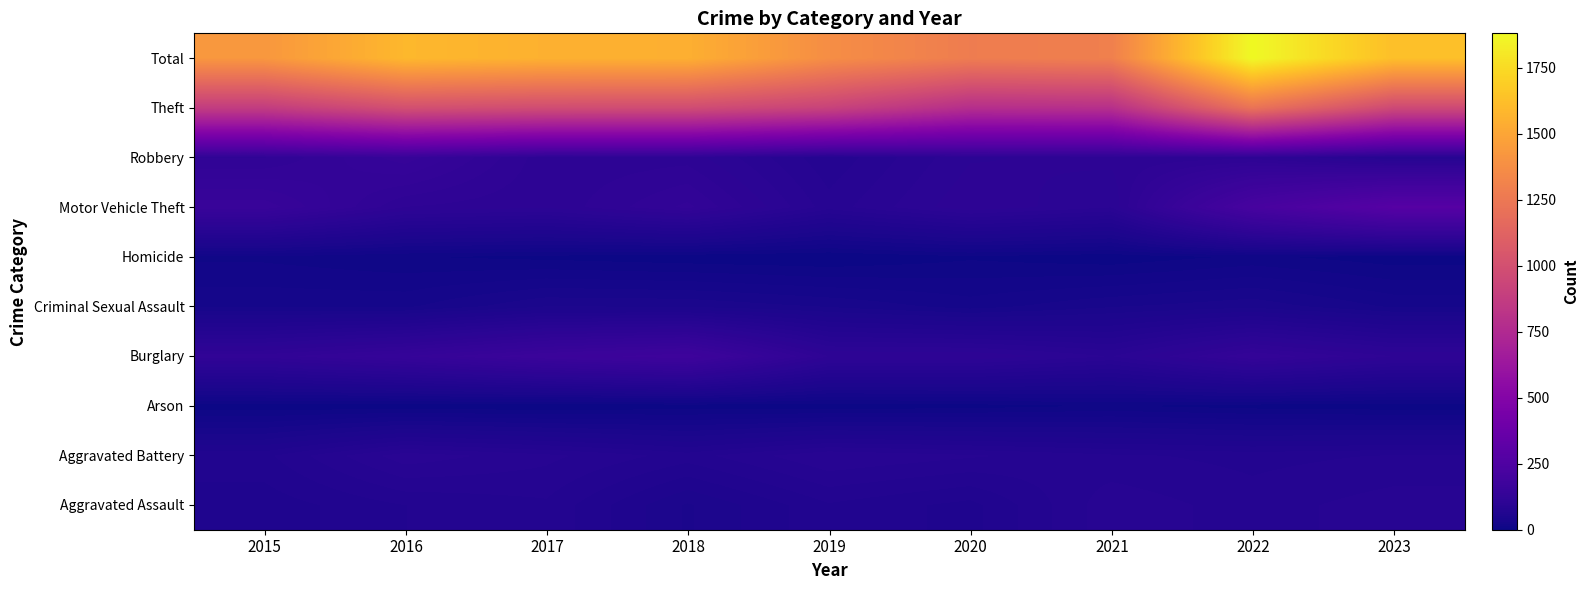

What is the difference between the highest and lowest values at 2017?

1554